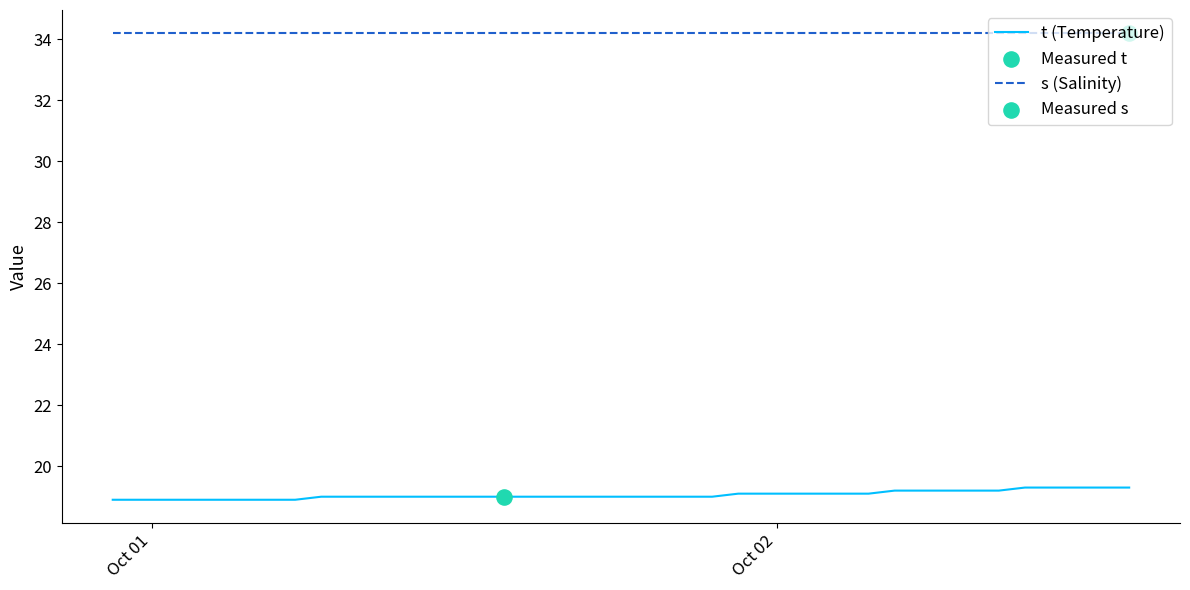

True or false: s (Salinity) and t (Temperature) cross at least once.

False